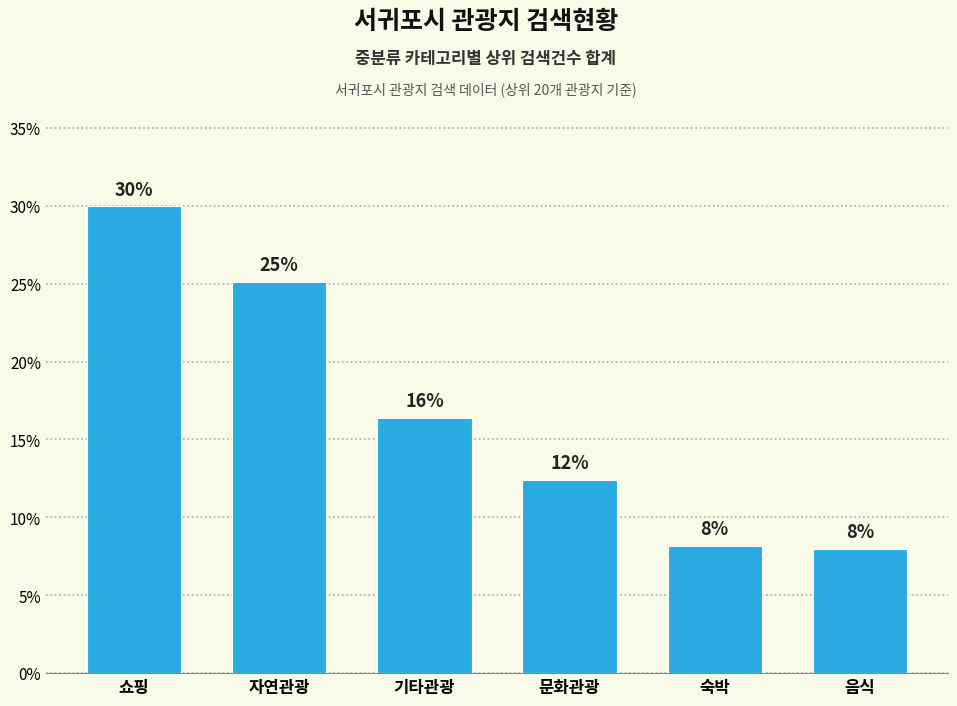

At which category does the chart reach its minimum across all series?

음식